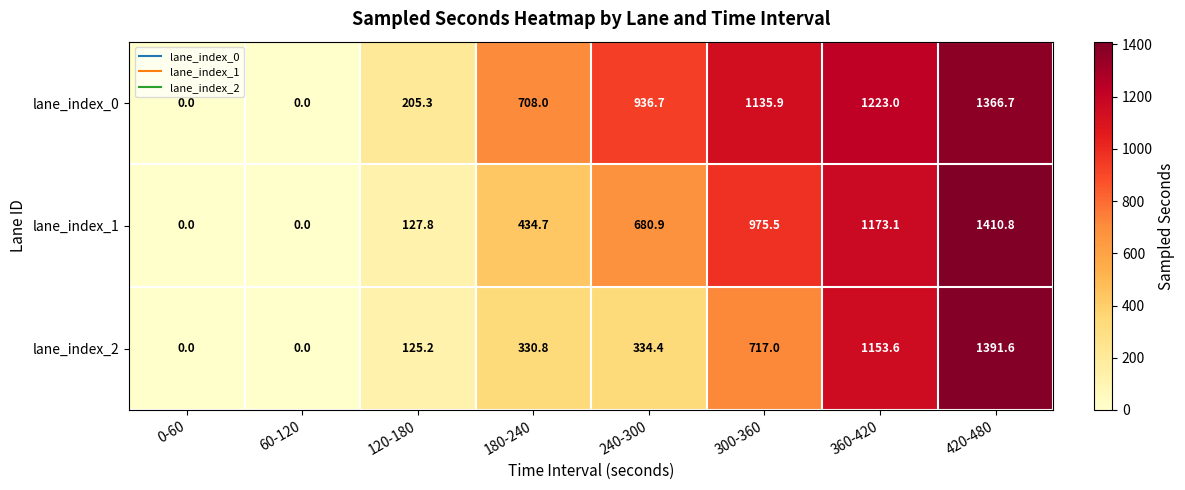

The lane_index_1 series shows 0.0 at 60-120. True or false?

True